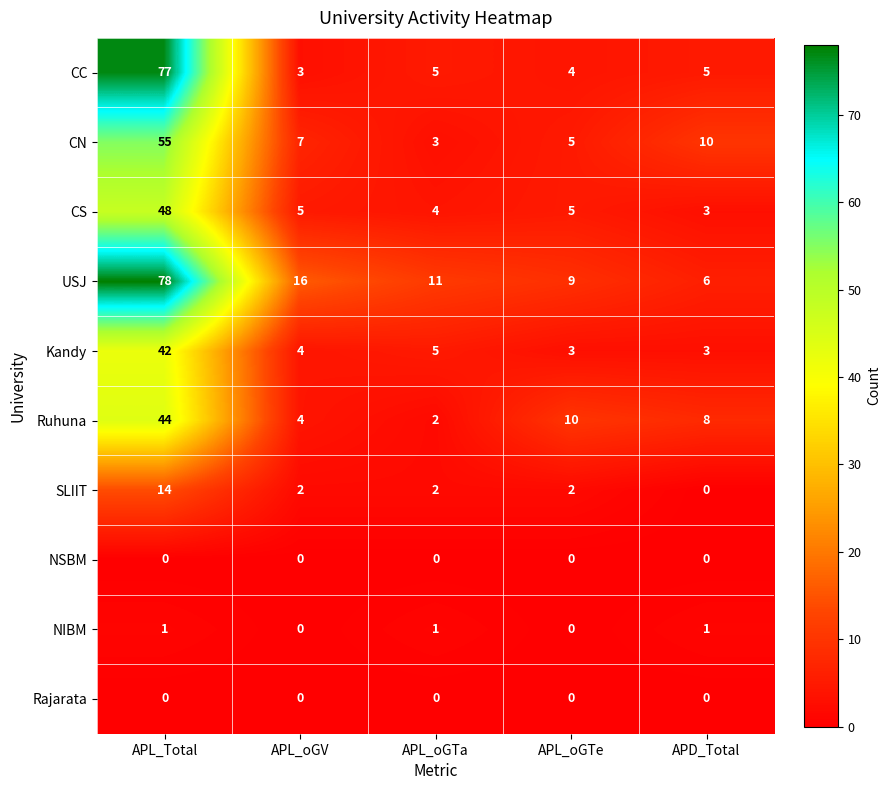

What is the spread (max minus min) of values at APL_oGV?

16